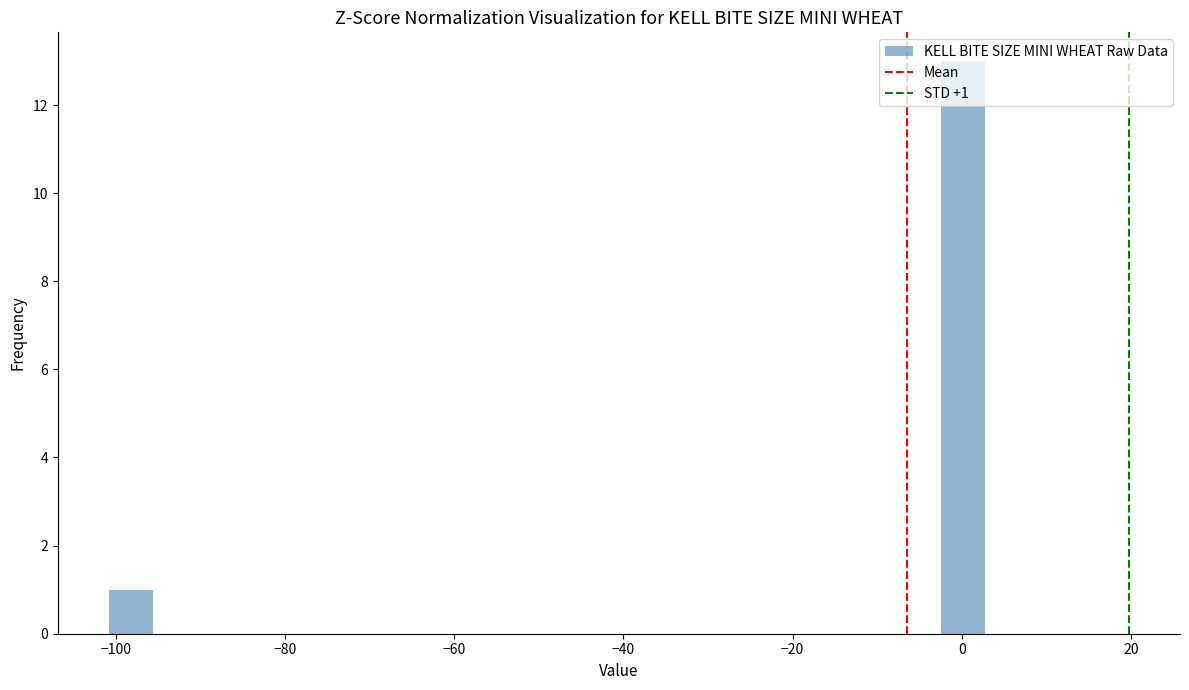

Read against the x-axis, roughly where is the centre of the tallest bar?

0